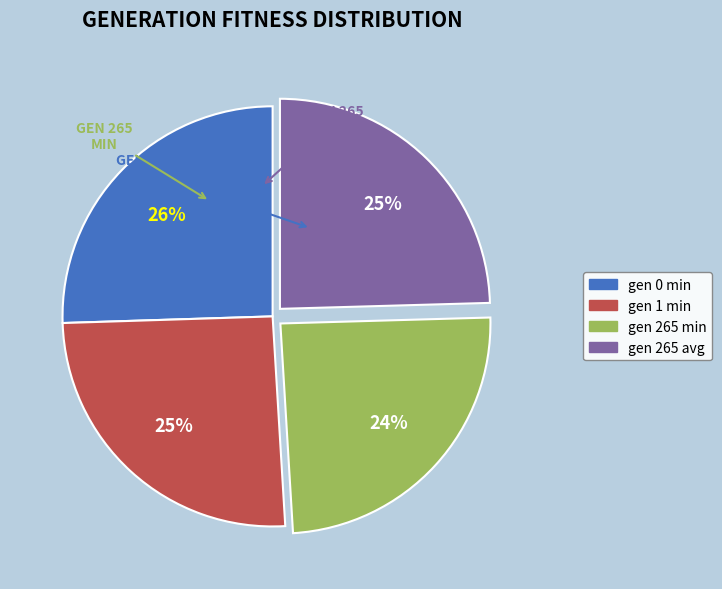

How many slices are in this pie chart?

4